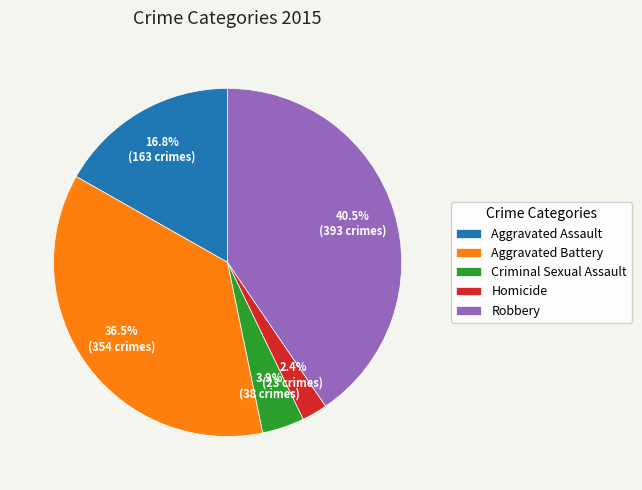

What portion of the pie excludes Criminal Sexual Assault?

96.1%